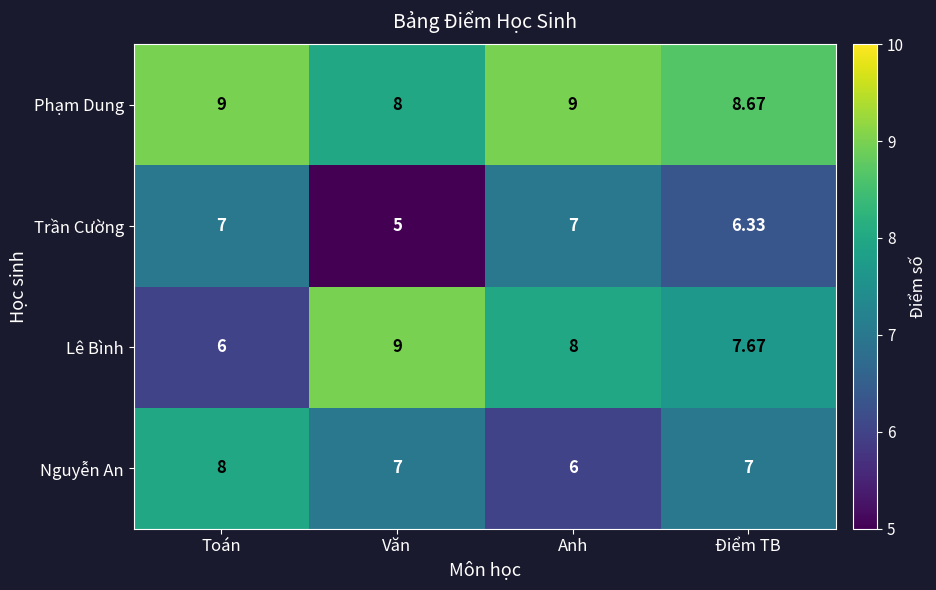

Which series has the largest total across all categories?

Phạm Dung